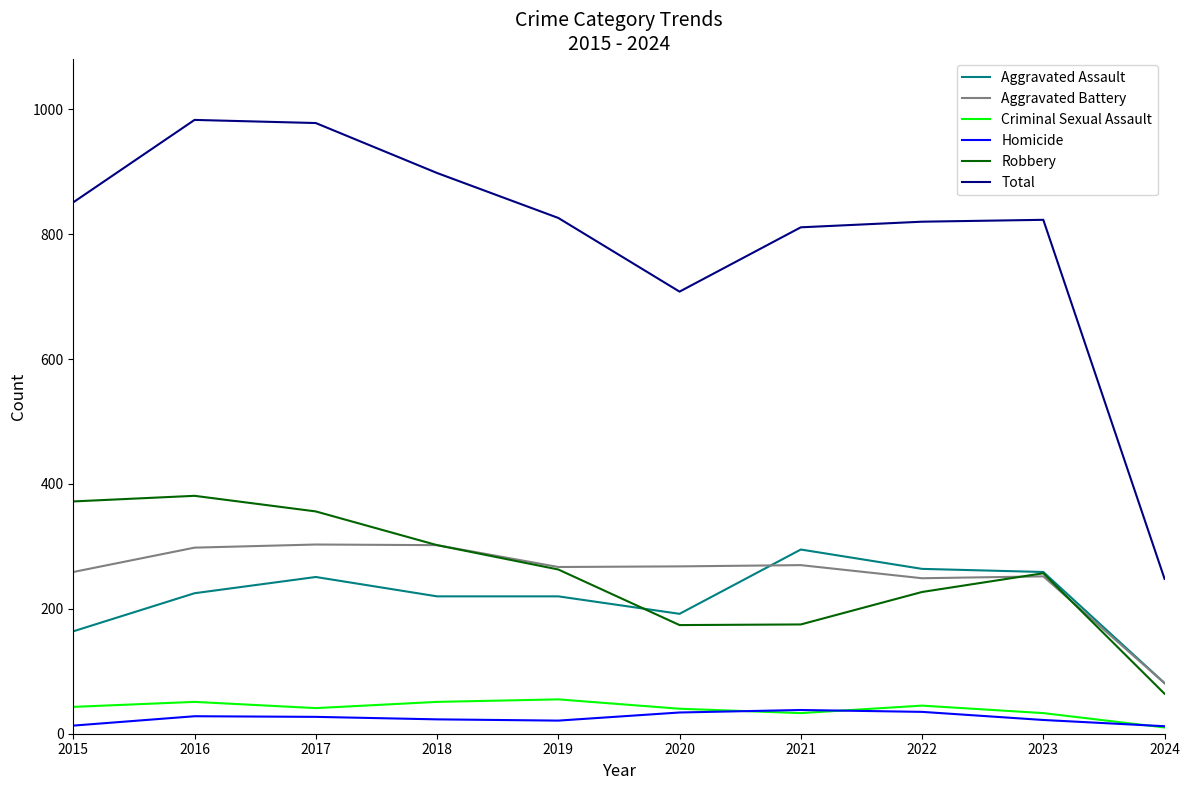

How many distinct data groups are displayed?

6